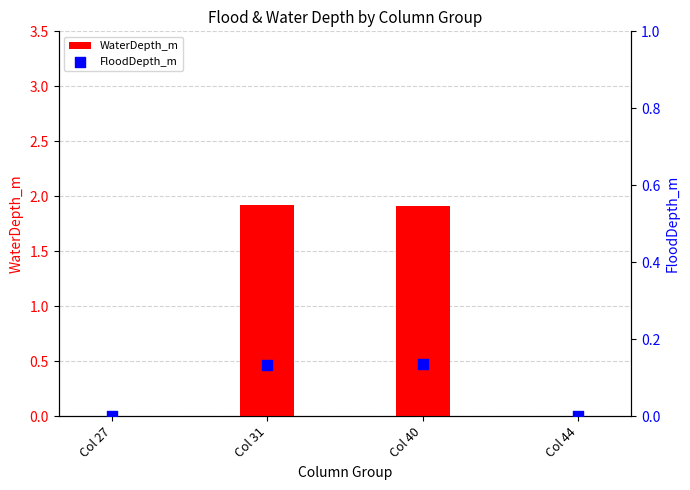

Is the value of WaterDepth_m at Col 40 greater than the value of FloodDepth_m at Col 31?

Yes